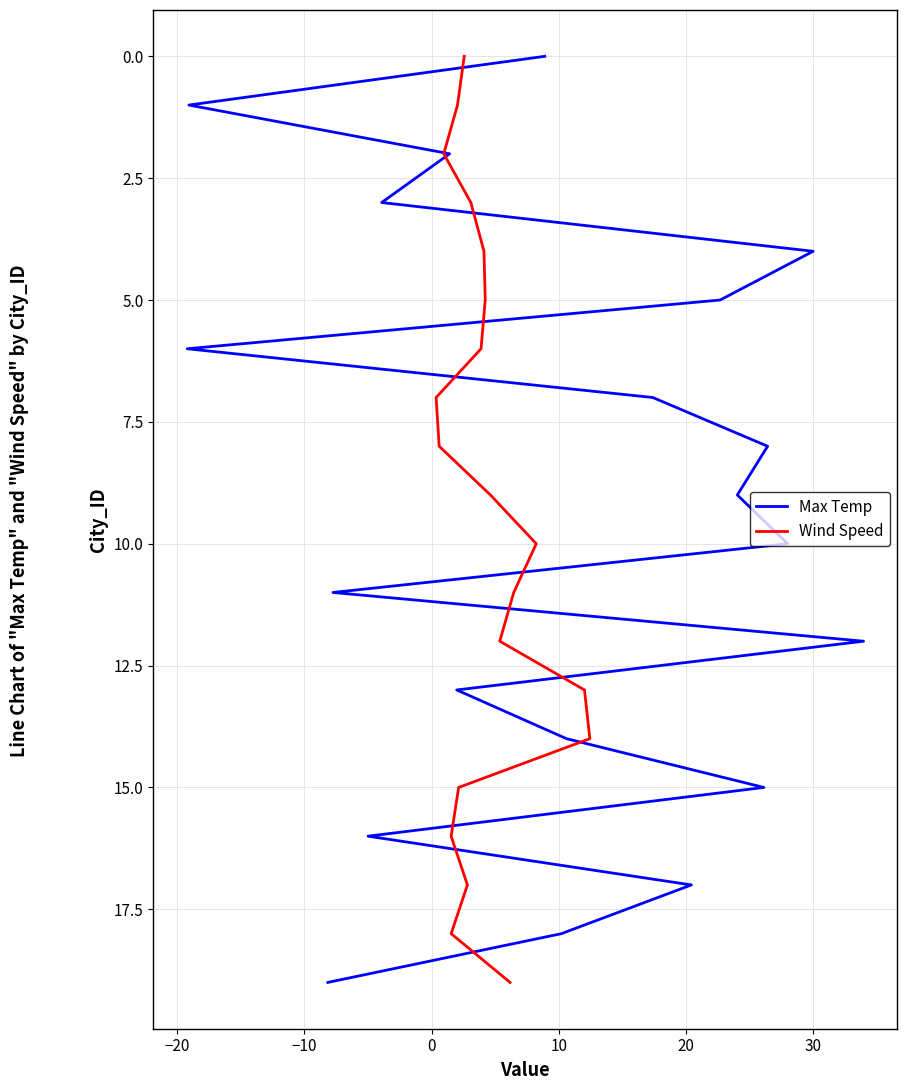

Which series has the largest range (max minus min)?

Max Temp